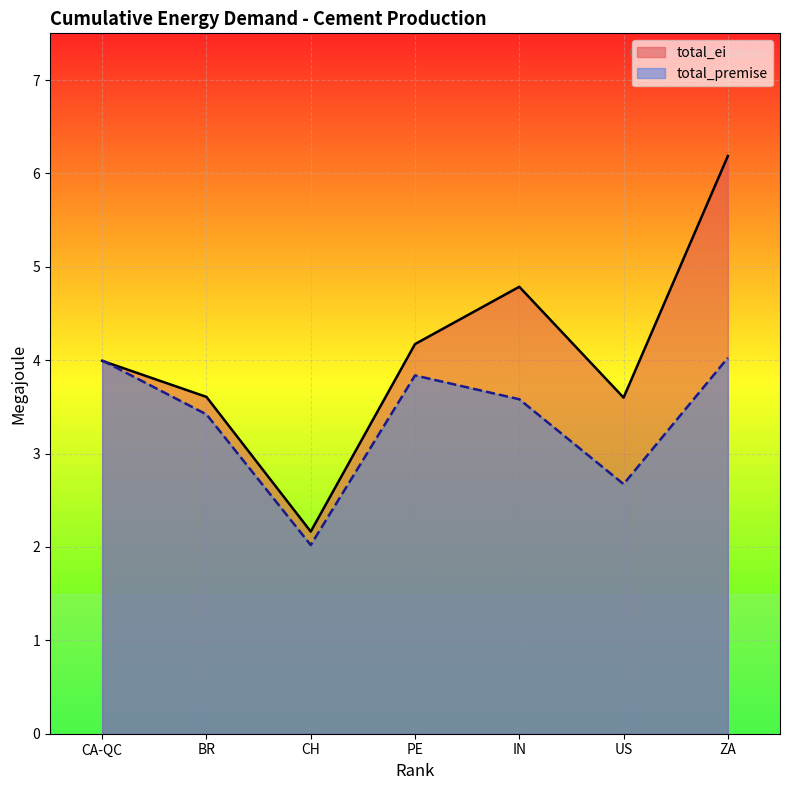

The total_premise series shows 3.6 at IN. True or false?

True